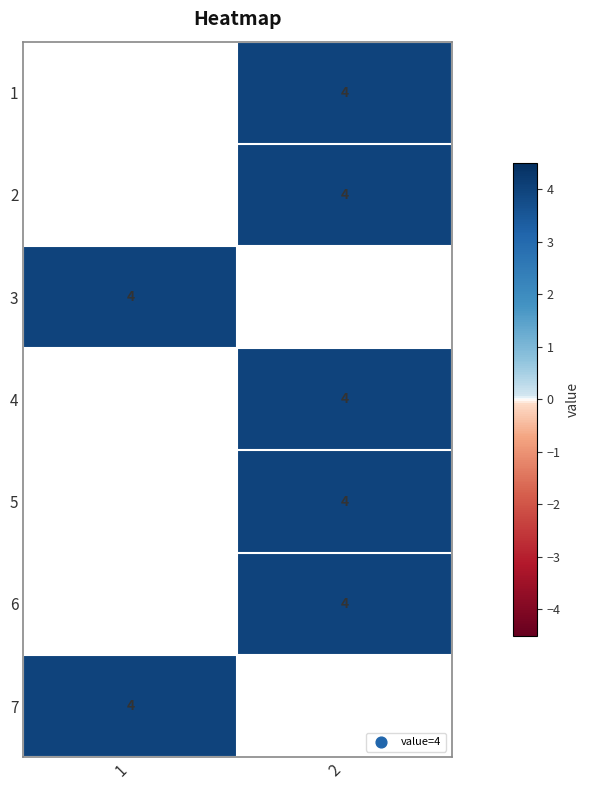

Where is row_2 nearest to the value 4?

1